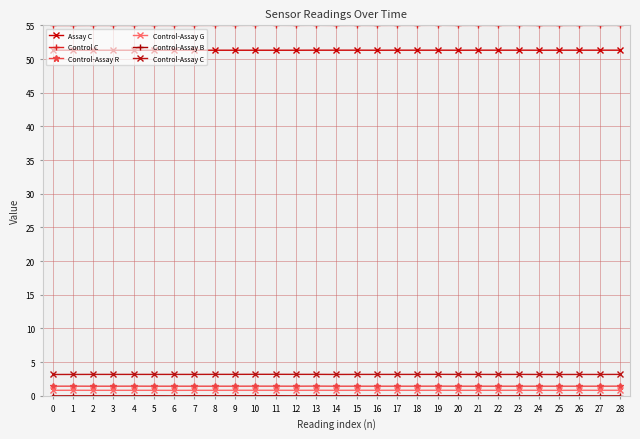

Is this an area chart (filled region under the line)?

No